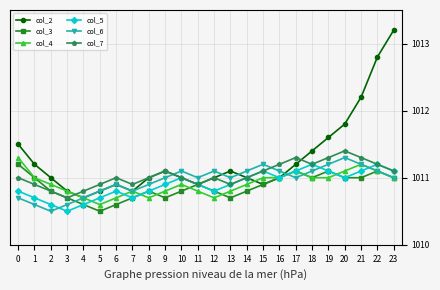

At which category does col_2 reach its first local peak?

6